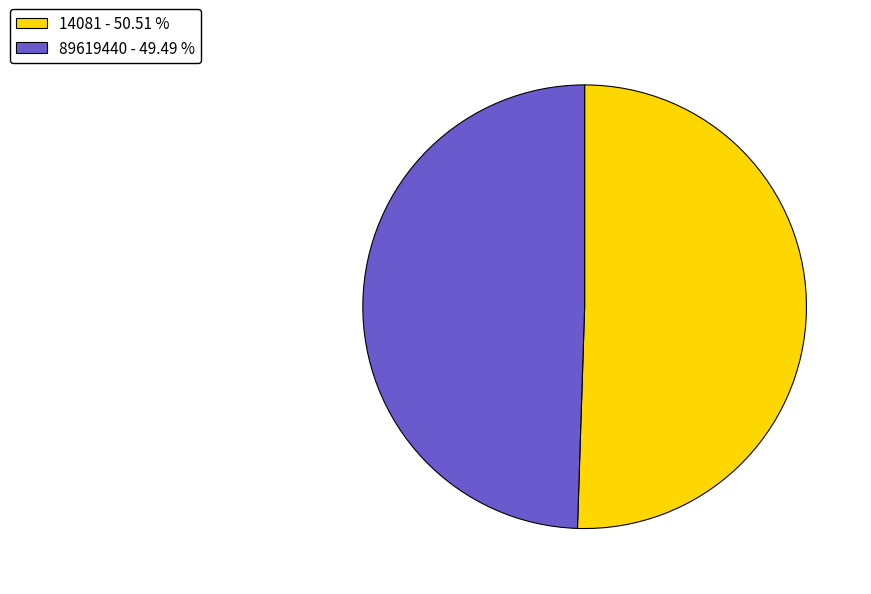

Count the number of slices in the pie.

2